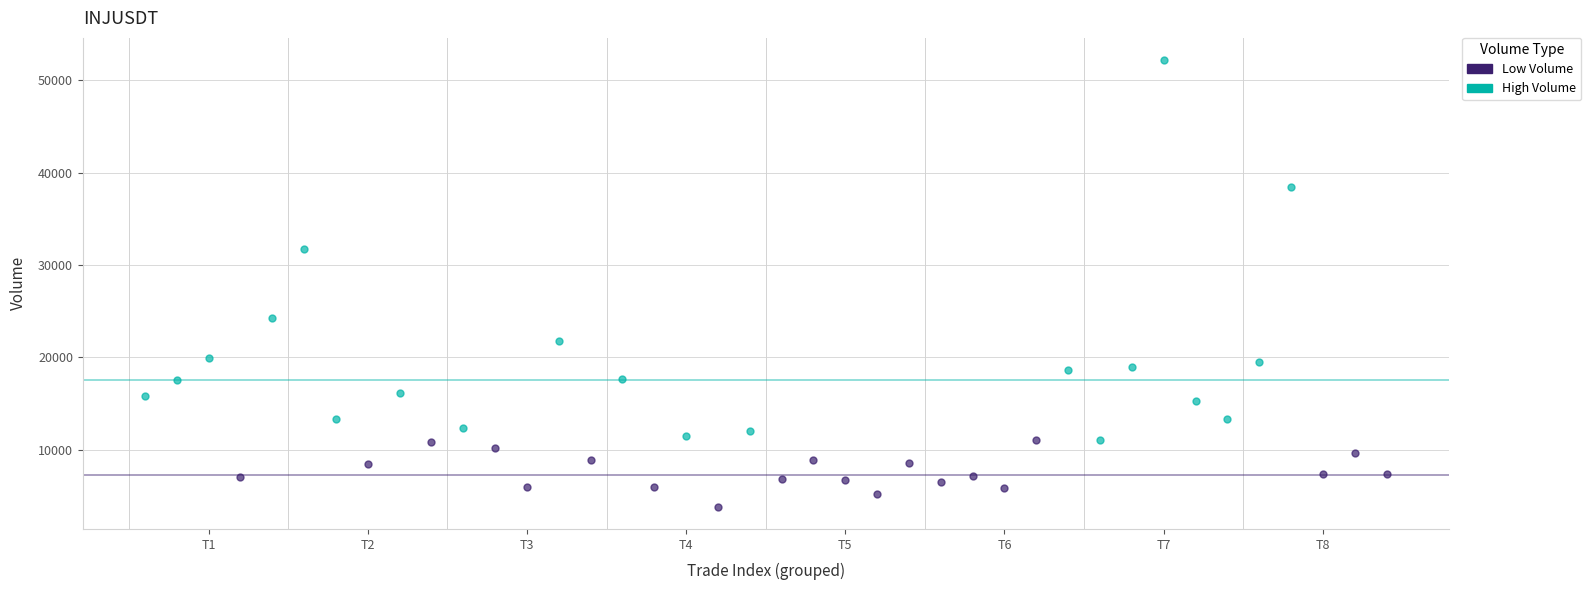

Which series contains the lowest Y value?

Low Volume